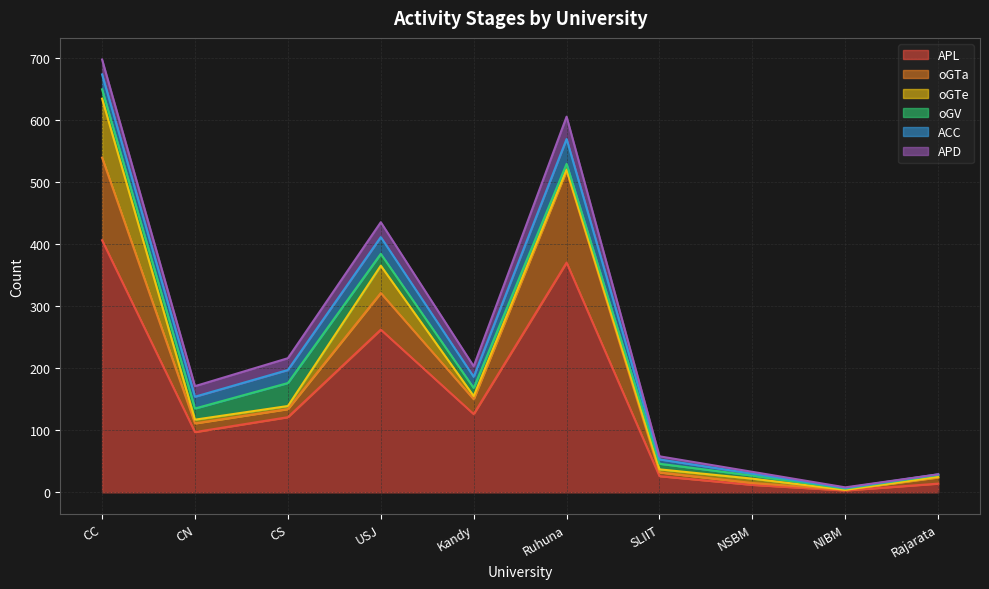

How many values in the APD series exceed 17?

4